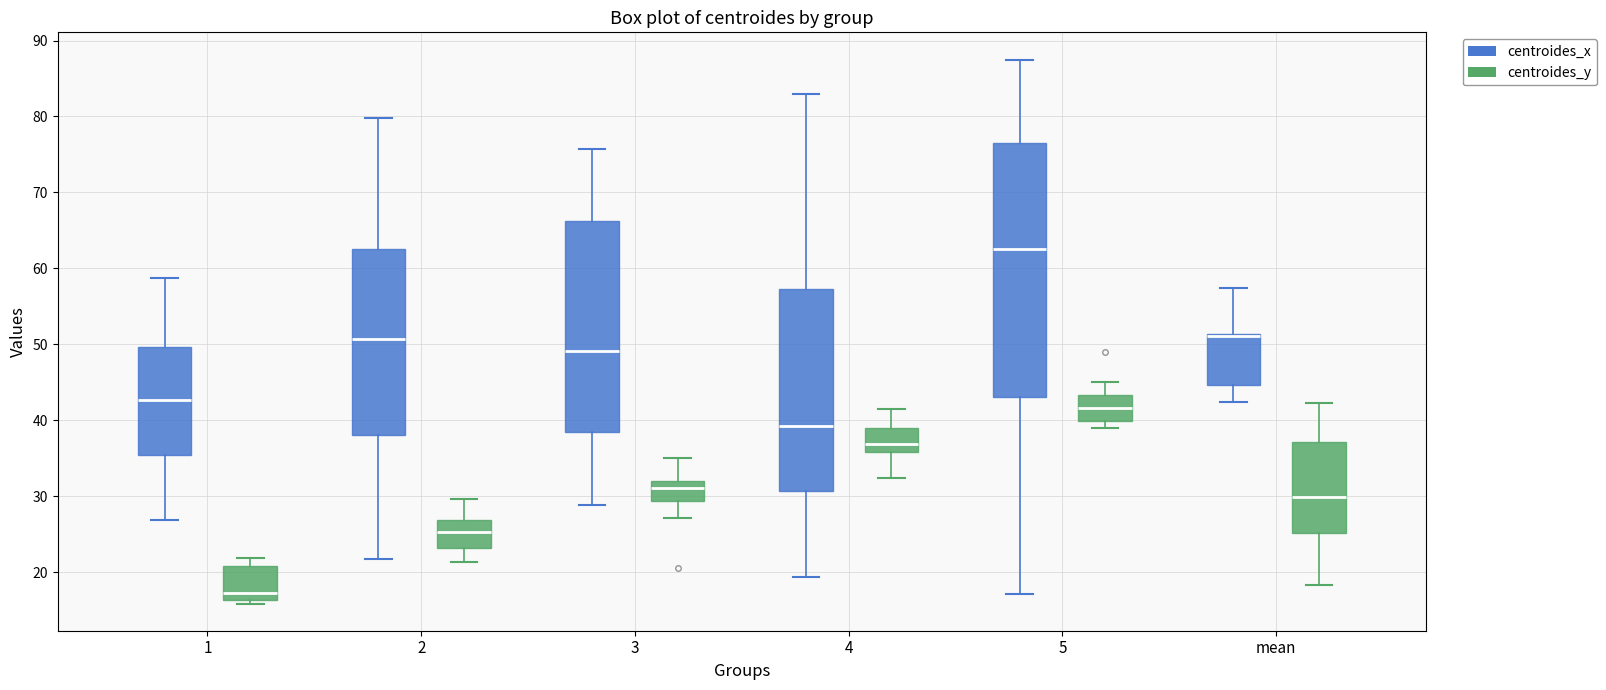

Reading left to right, read every box against the y-axis: the position of its median line, the range the box covers, and the ends of its whiskers. The values are not printed on the chart, so give them approximately, as read against the axis.

1 (centroides_x): median 43, box 35 to 50, whiskers 27 to 59
1 (centroides_y): median 17, box 16 to 21, whiskers 16 (just below the box's lower edge) to 22
2 (centroides_x): median 51, box 38 to 63, whiskers 22 to 80
2 (centroides_y): median 25, box 23 to 27, whiskers 21 to 30
3 (centroides_x): median 49, box 38 to 66, whiskers 29 to 76
3 (centroides_y): median 31, box 29 to 32, whiskers 27 to 35
4 (centroides_x): median 39, box 31 to 57, whiskers 19 to 83
4 (centroides_y): median 37, box 36 to 39, whiskers 32 to 41
5 (centroides_x): median 63, box 43 to 77, whiskers 17 to 88
5 (centroides_y): median 42, box 40 to 43, whiskers 39 to 45
mean (centroides_x): median 51 (drawn on the box's upper edge), box 45 to 51, whiskers 42 to 57
mean (centroides_y): median 30, box 25 to 37, whiskers 18 to 42